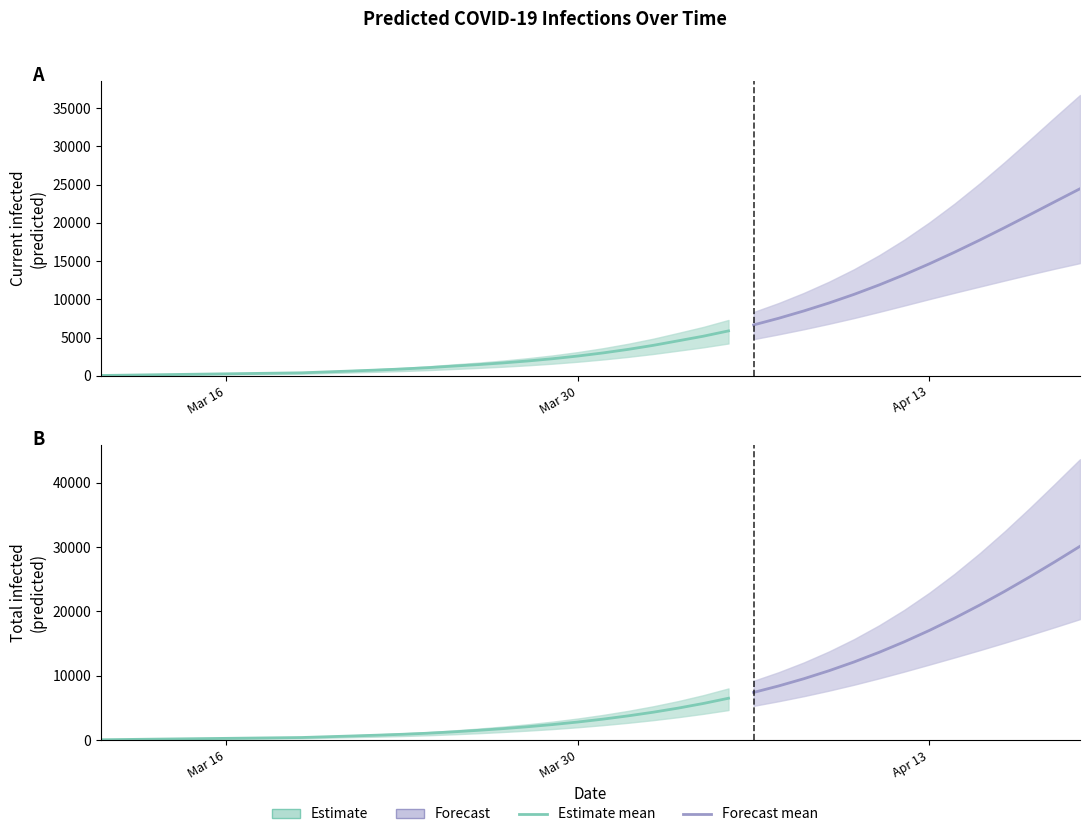

True or false: predicted_total_infected_upper and predicted_current_infected_lower cross at least once.

False